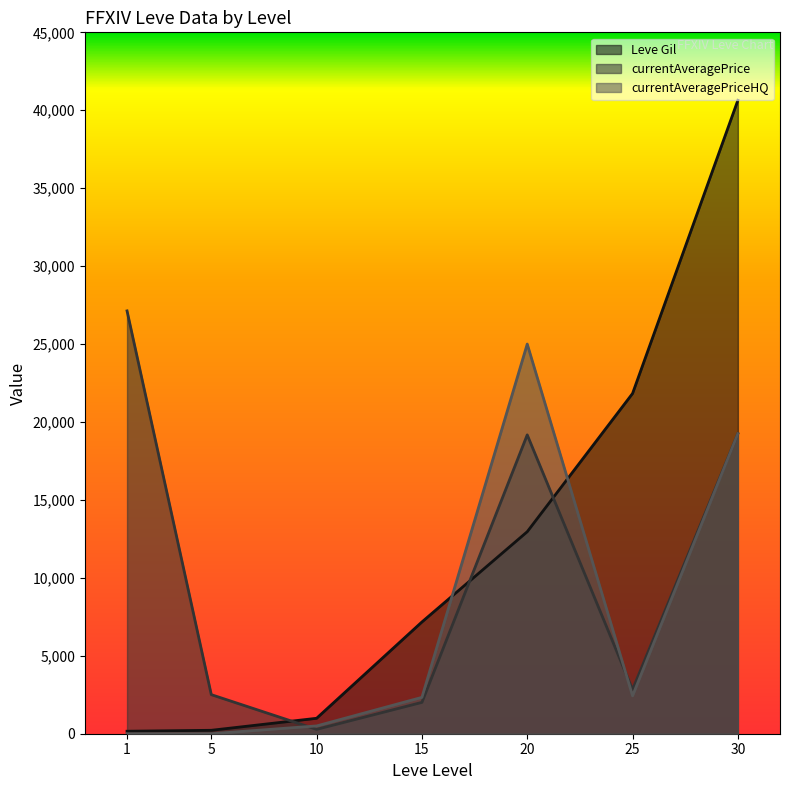

What is the total value across all series at 15?

11514